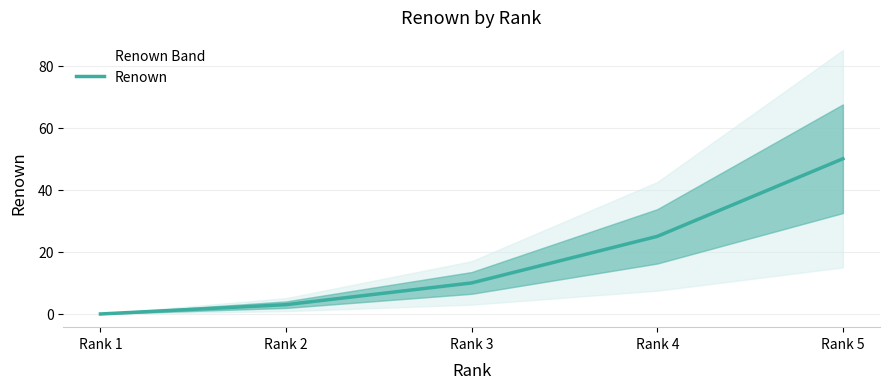

True or false: the data has more than 1 interior local peaks.

False